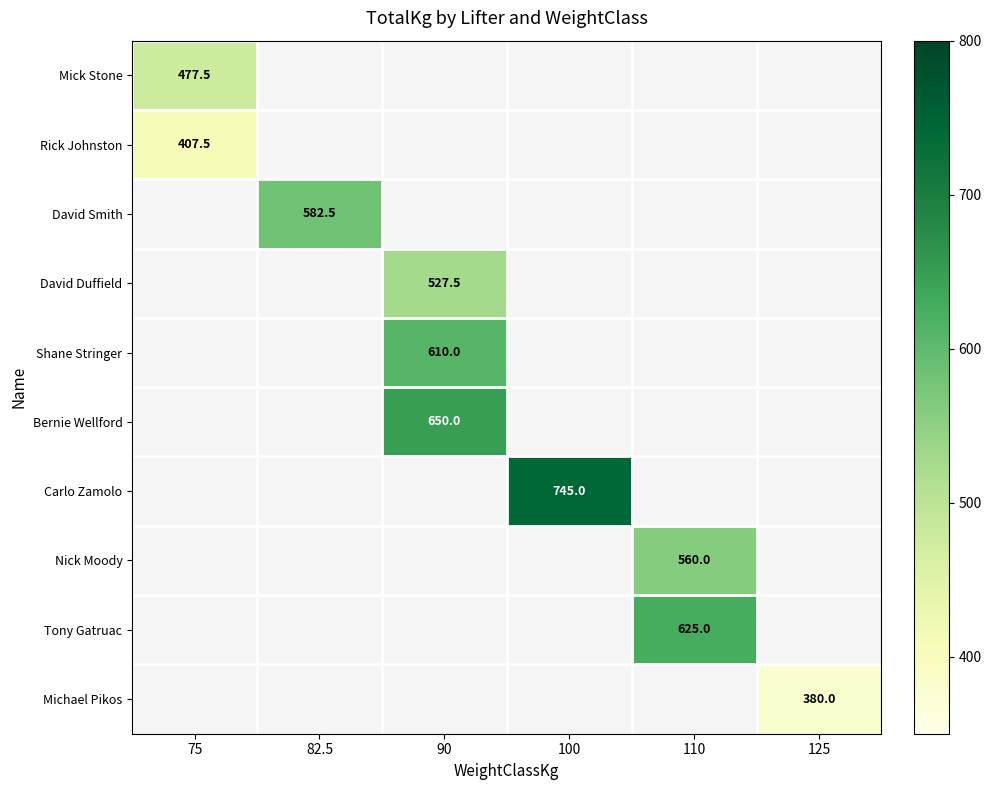

The Tony Gatruac series shows 625.0 at 110. True or false?

True